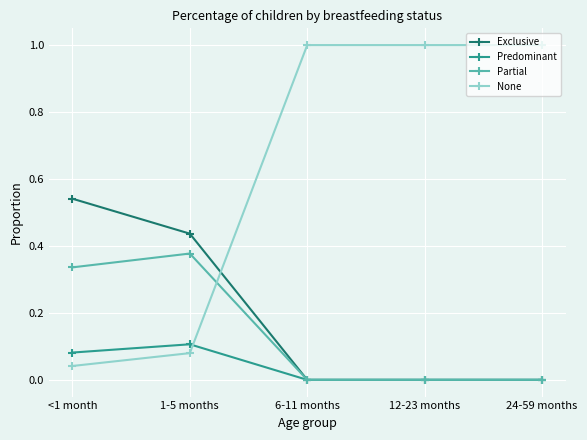

True or false: Partial has more than 2 interior local peaks.

False